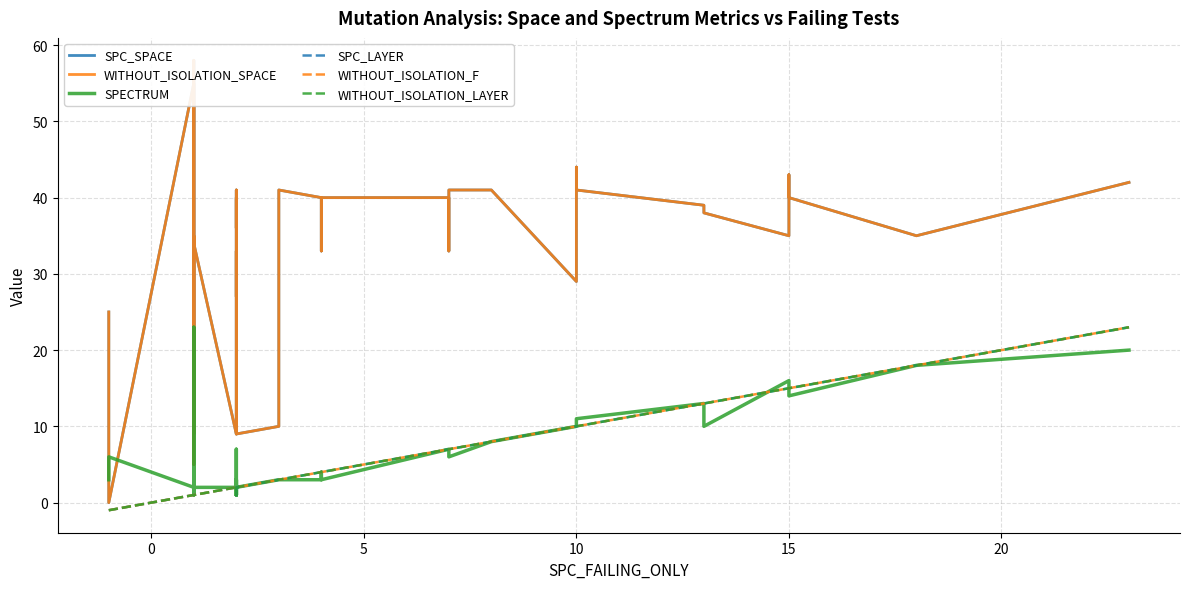

Does the chart display data point markers on the line(s)?

No